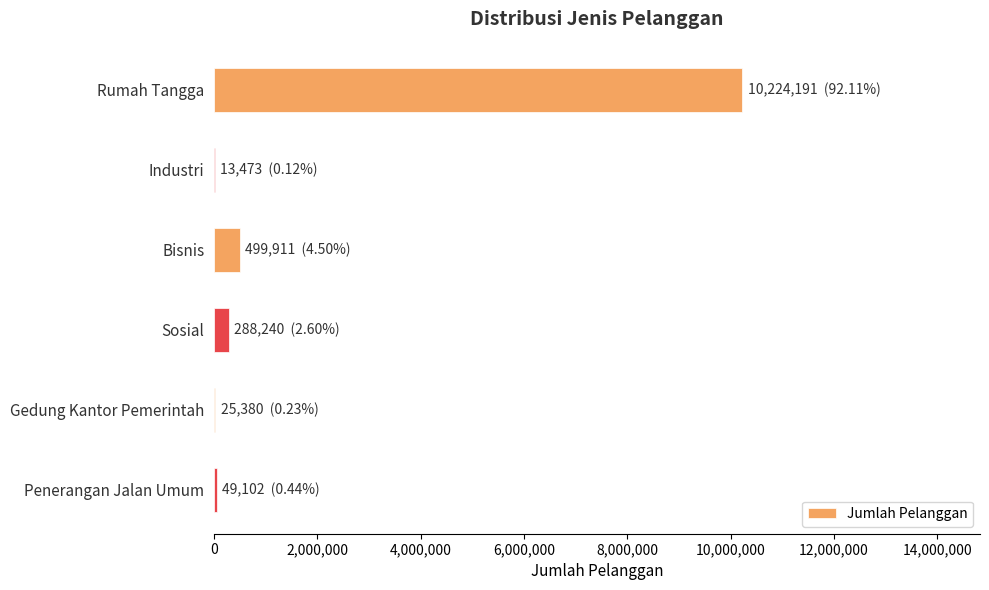

What is the sum of all values?

11100297